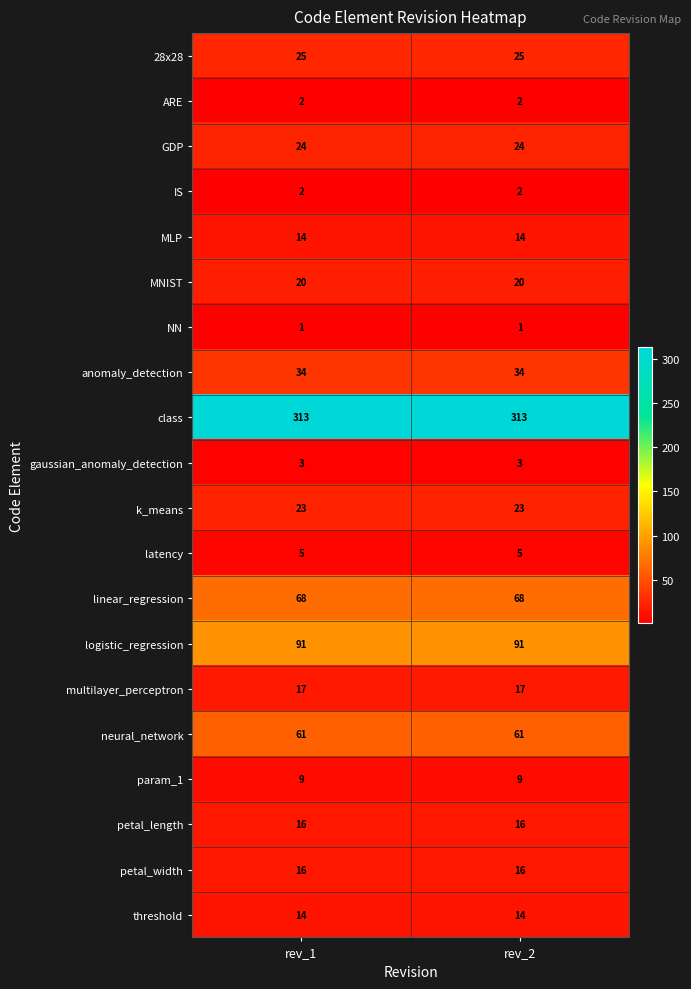

What is the difference between the highest and lowest values at rev_2?

312